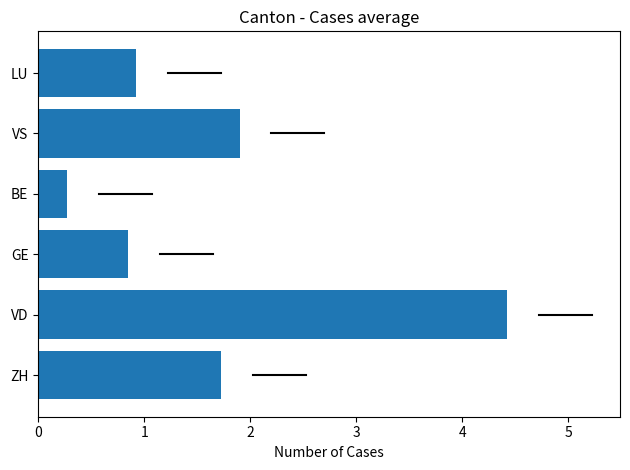

What is the difference between the maximum and second lowest values?

3.6